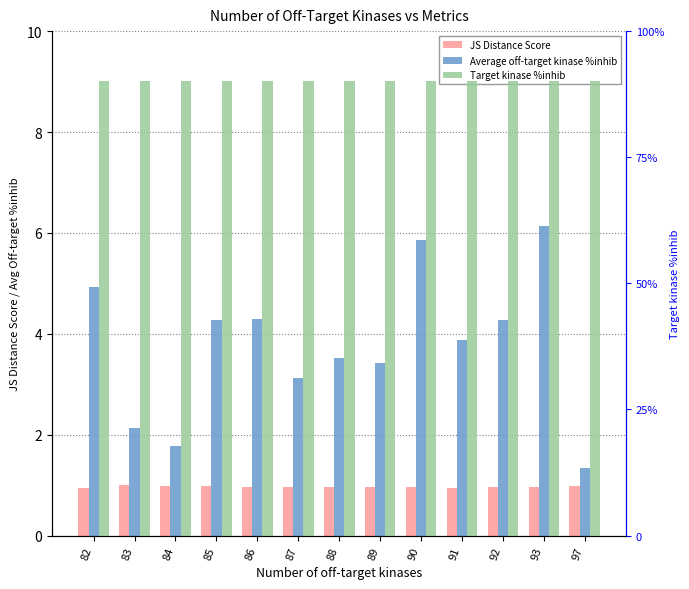

How many data points in Average off-target kinase %inhib are above 3?

10